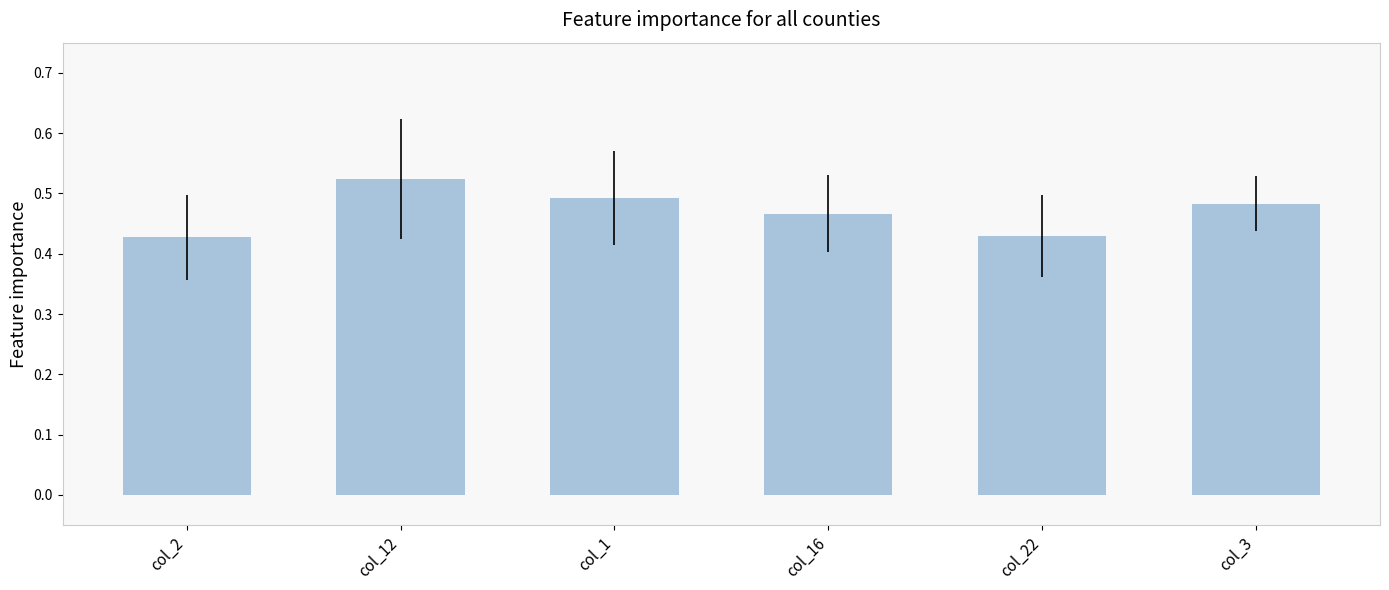

At which category does the chart reach its peak across all series?

col_12